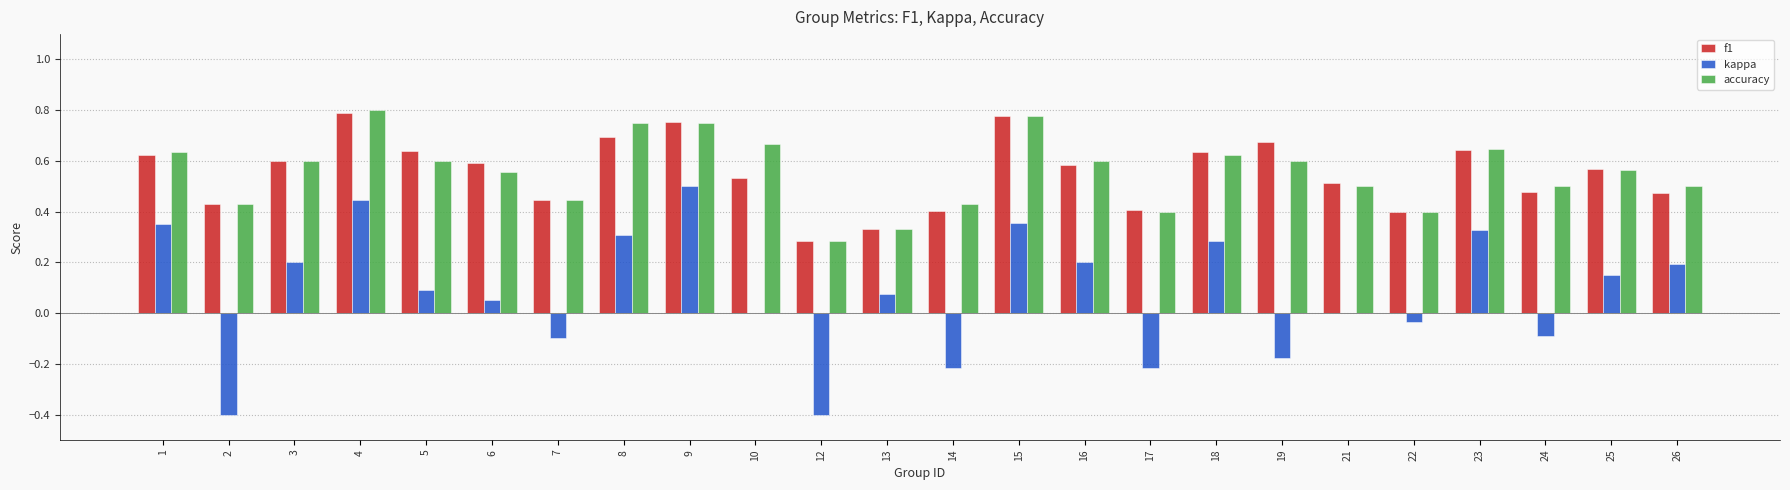

Is the value of kappa at 5 greater than the value of f1 at 25?

No